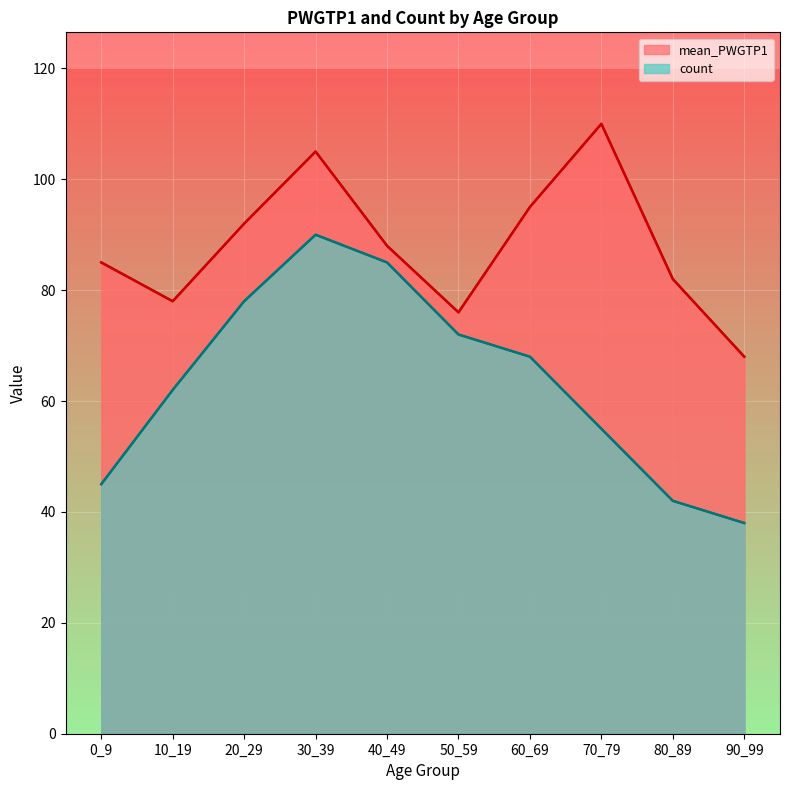

At how many categories does at least one series exceed 49?

10